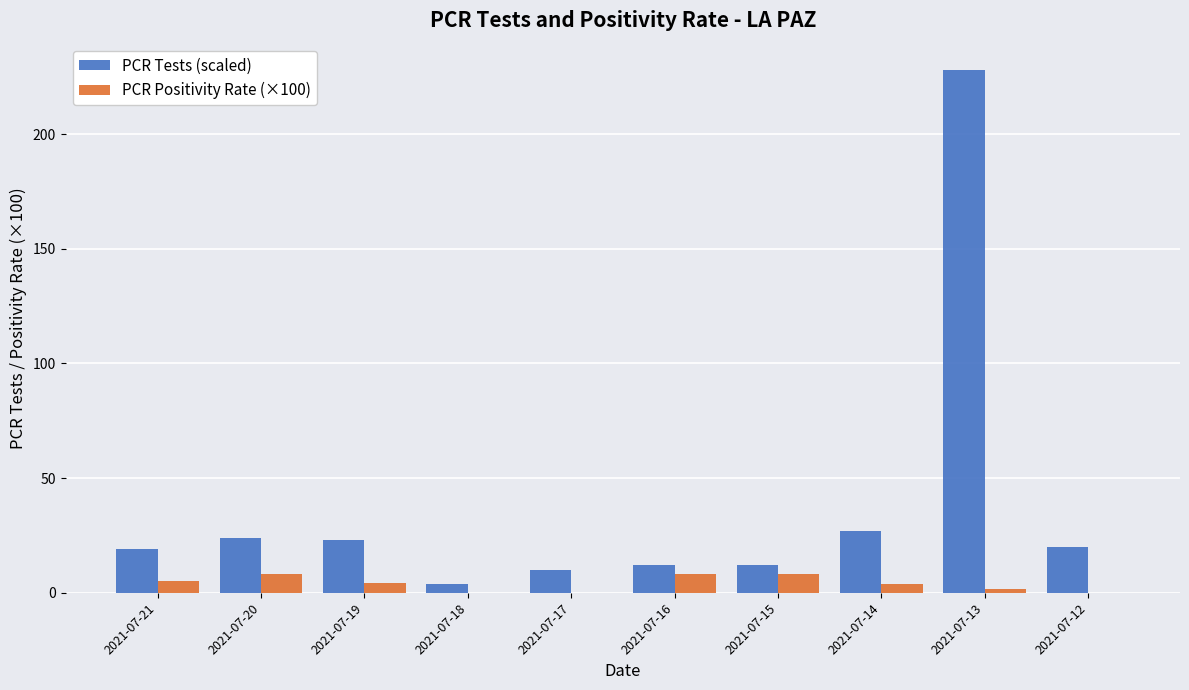

What is the sum of all PCR Tests (scaled) values?

379.0